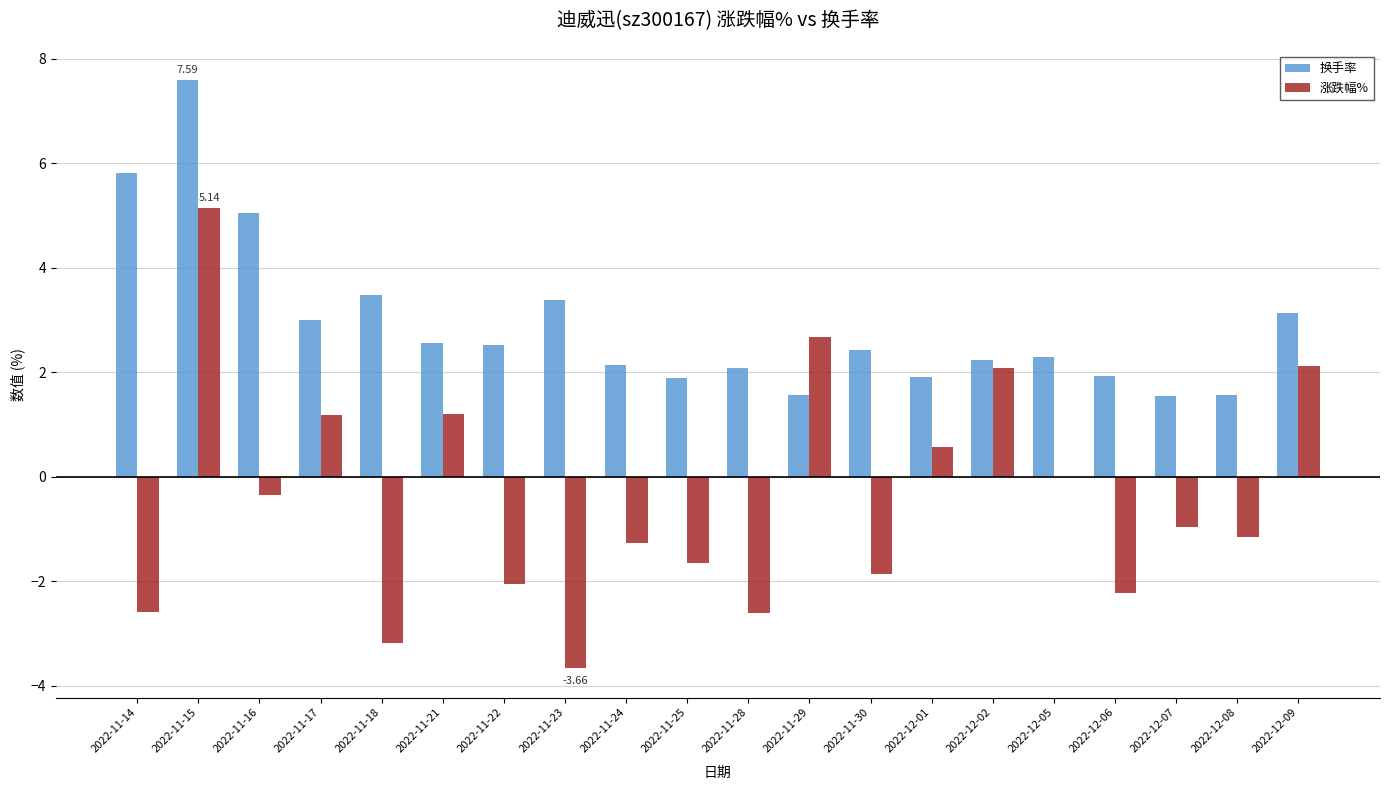

How many groups of bars are there?

20